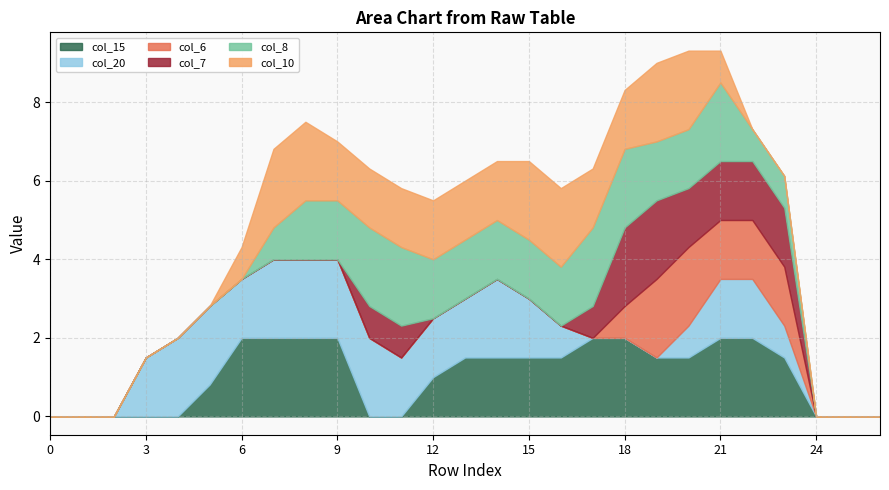

How many data points does each series have?

27